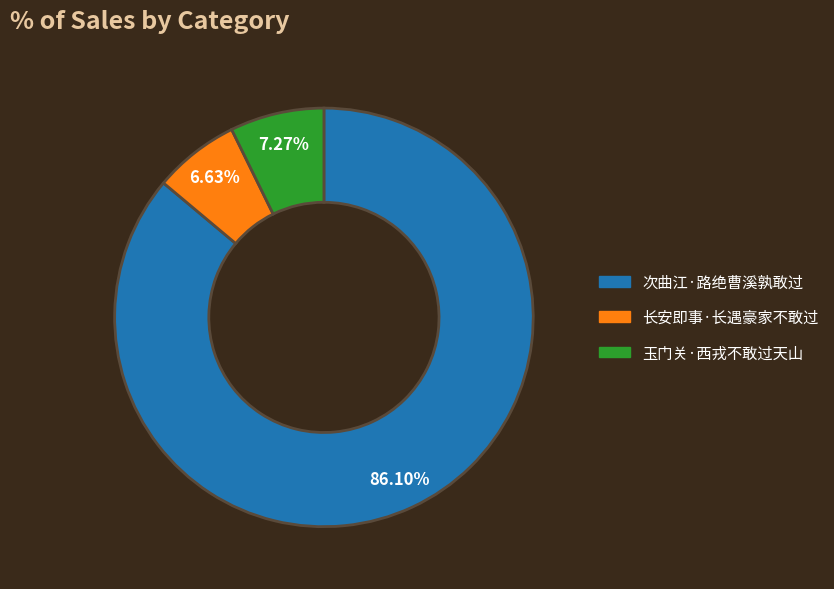

To the nearest percent, what is the difference between the 玉门关·西戎不敢过天山 and 长安即事·长遇豪家不敢过 slice percentages?

1%